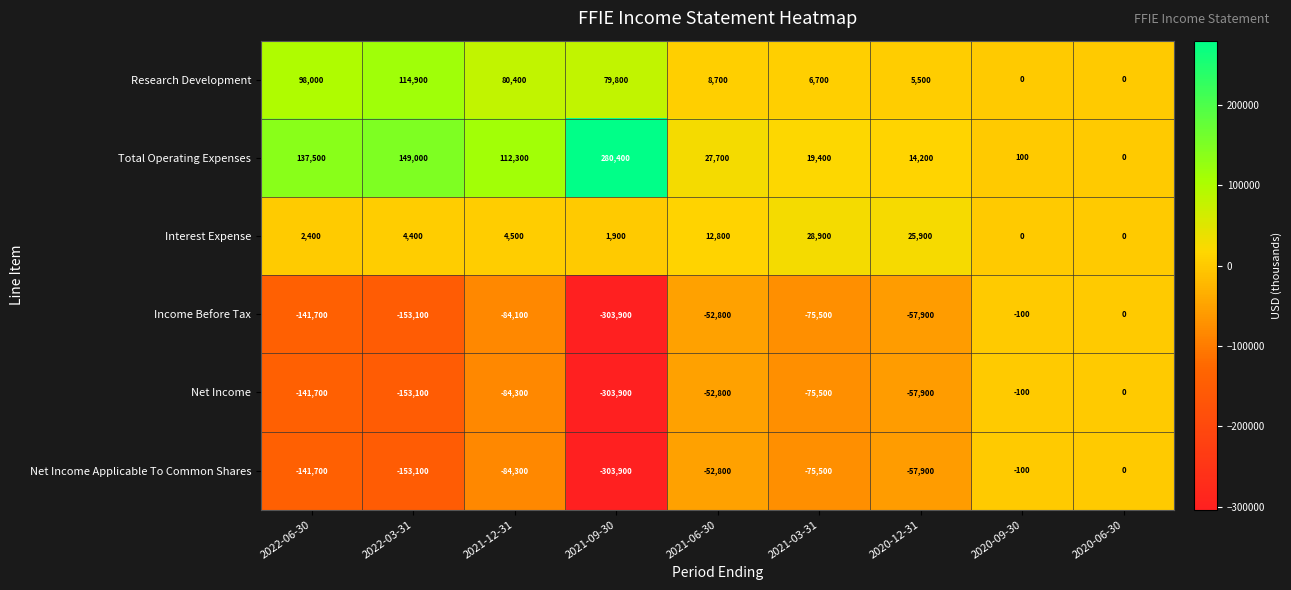

What is the sum of all Net Income Applicable To Common Shares values?

-869300